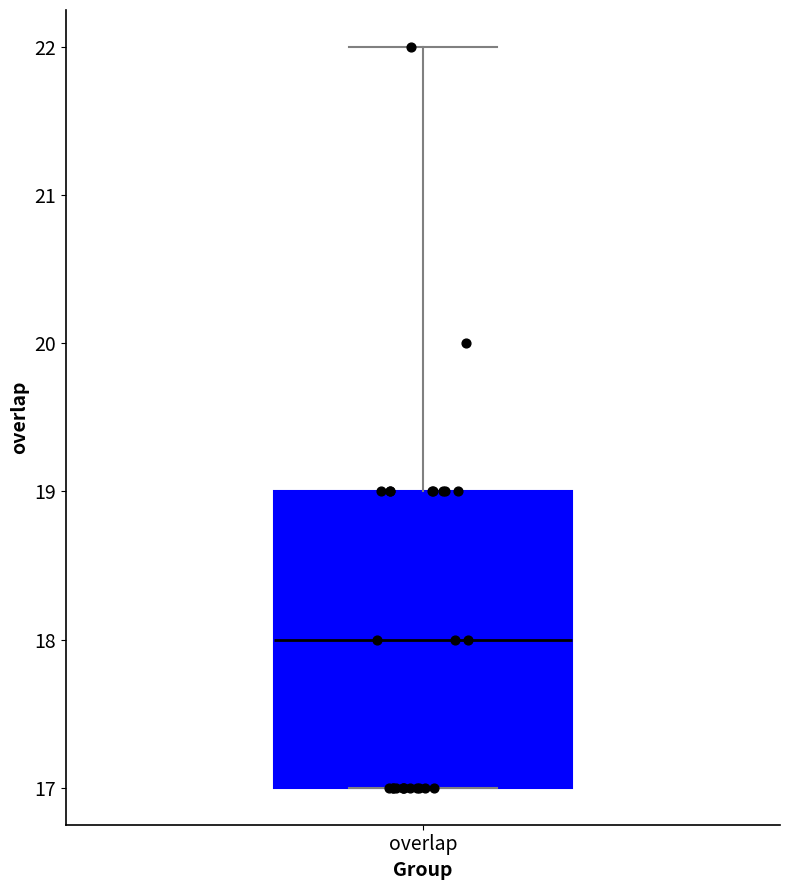

Transcribe this box plot: give where the median line is, the range the box spans, and where the two whiskers end, as read against the y-axis. The values are not printed on the chart, so give them approximately, as read against the axis.

median 18, box 17 to 19, whiskers 17 to 22